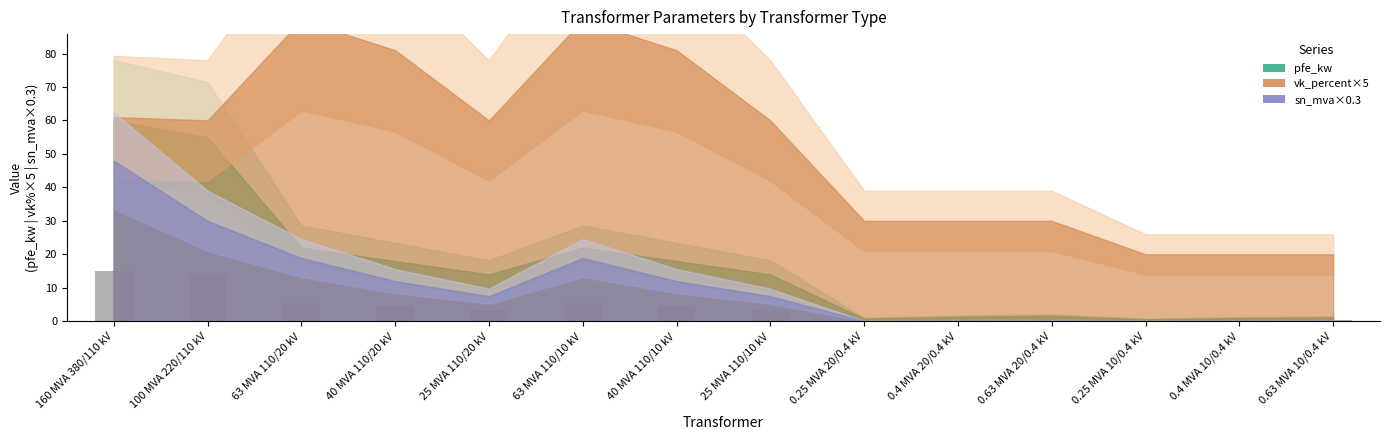

What is the sum of all values?

57.4